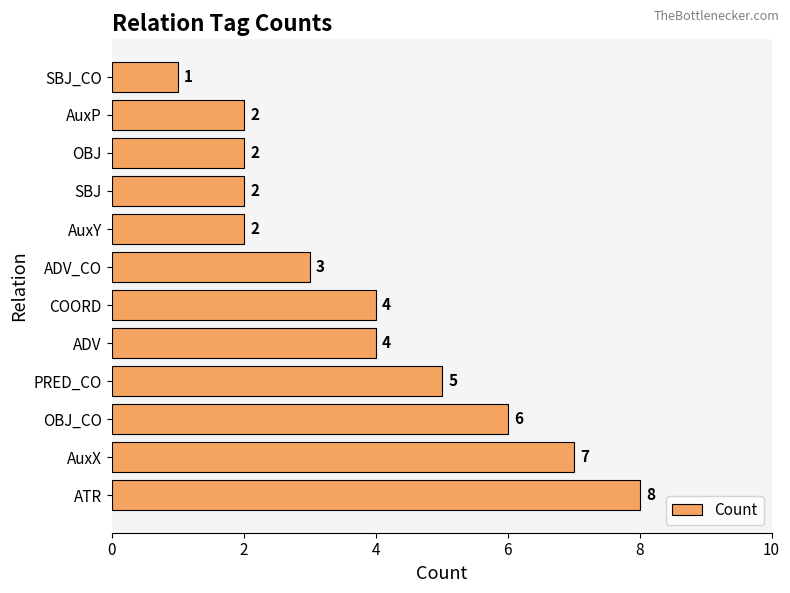

The value at AuxP is 3. True or false?

False